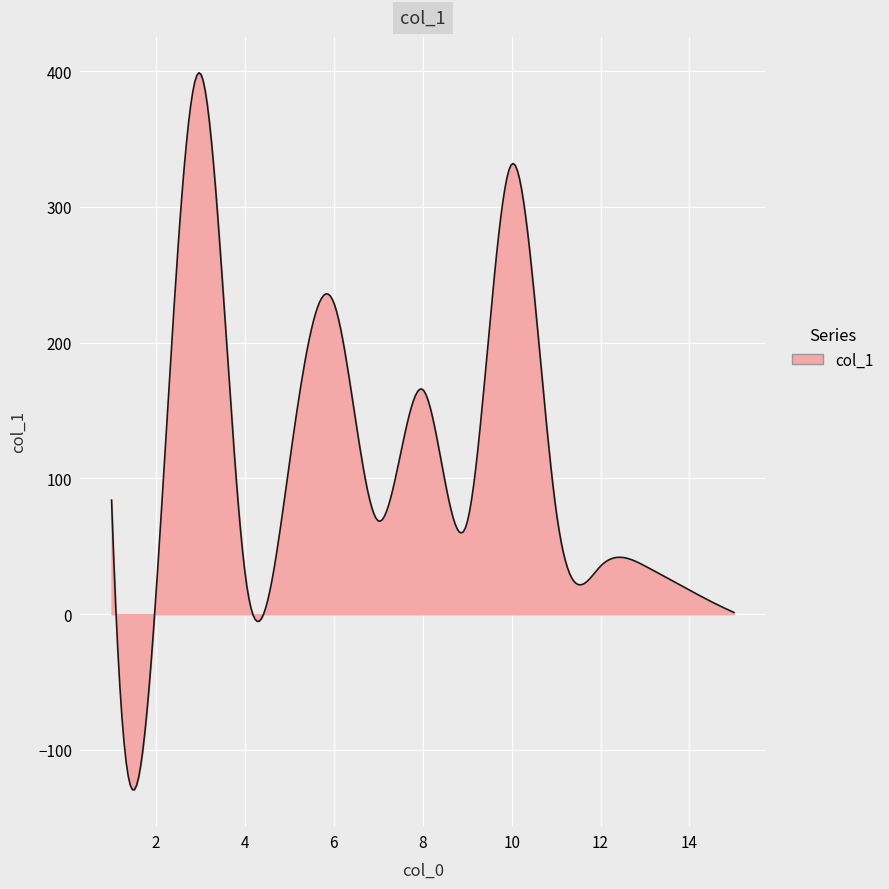

What is the greatest value displayed?

398.9